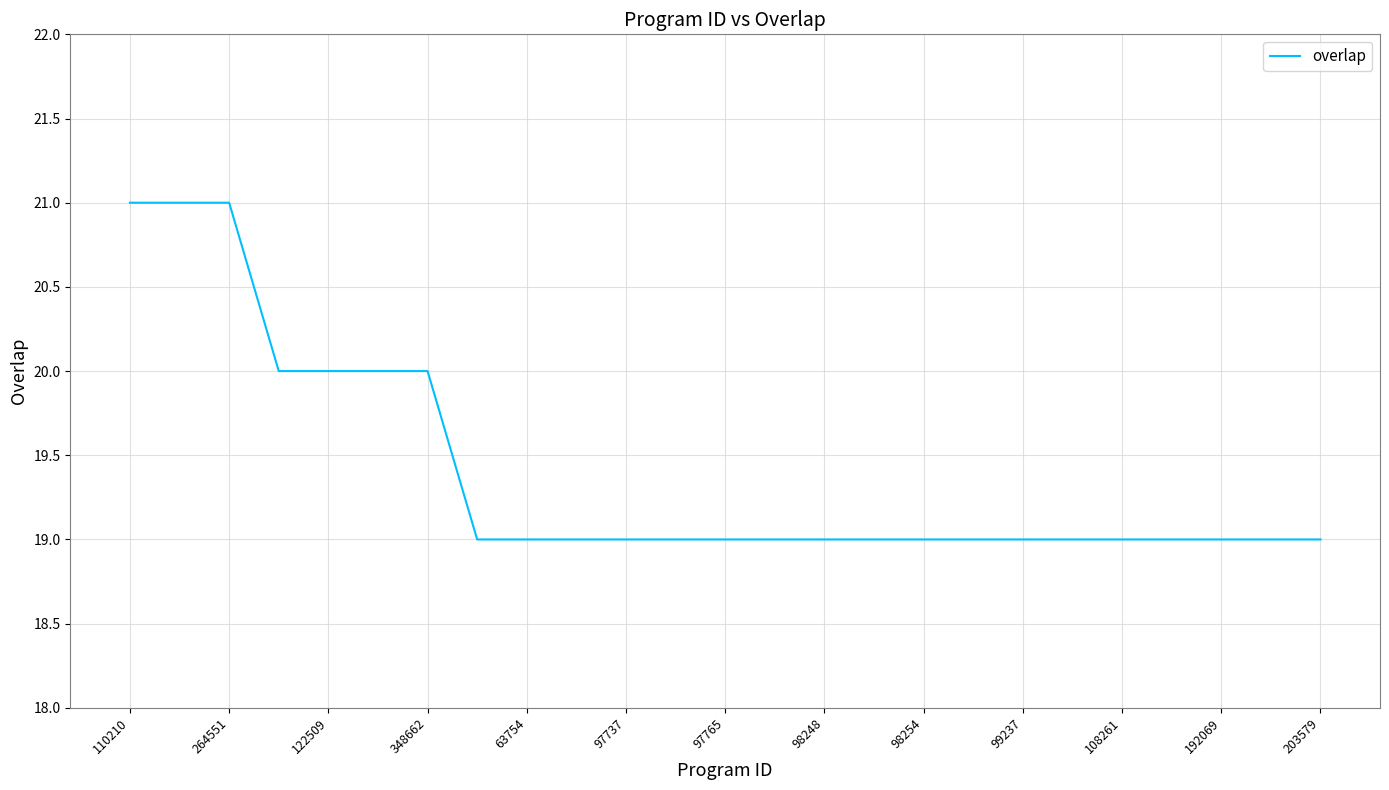

What is the greatest value displayed?

21